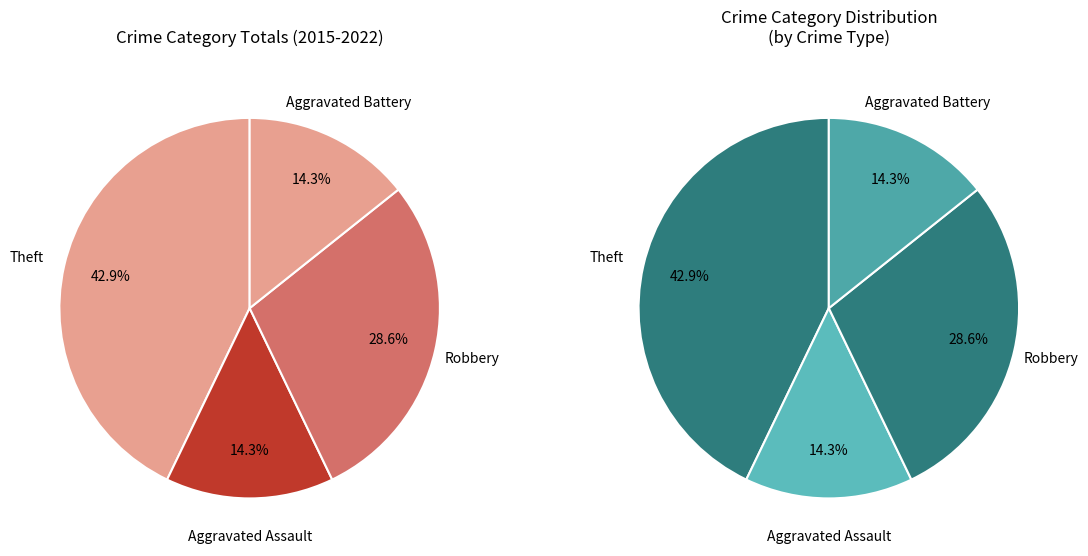

How many slices are in this pie chart?

4